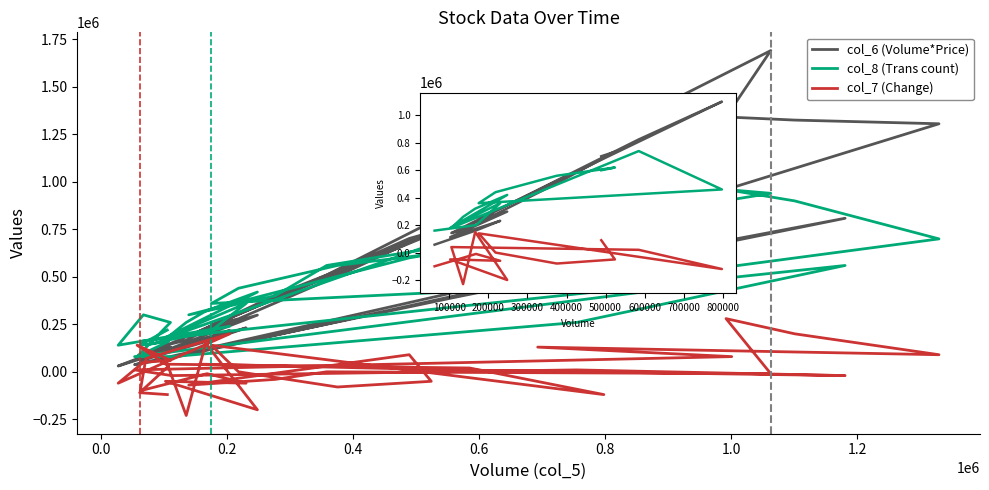

What is the label of the 23rd point from the left?

22